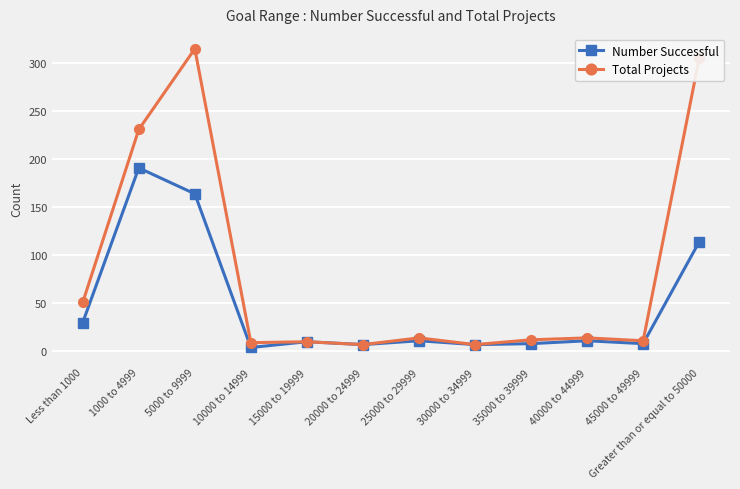

At which category does Total Projects reach its first local peak?

5000 to 9999